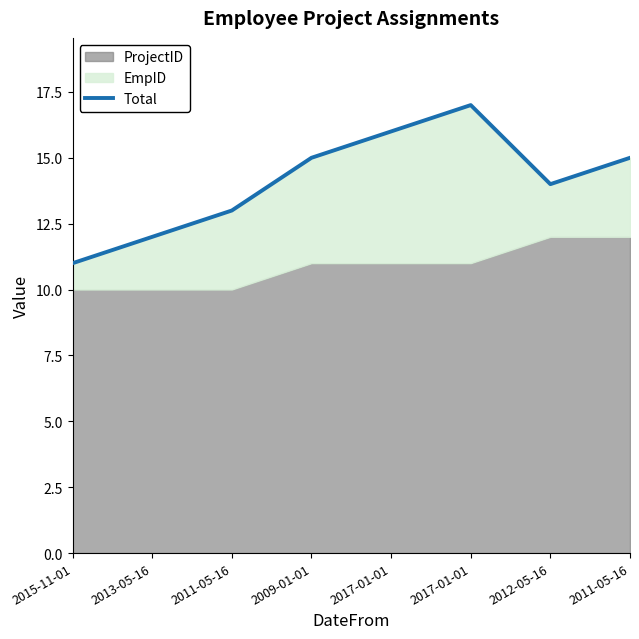

Does the chart display data point markers on the line(s)?

No